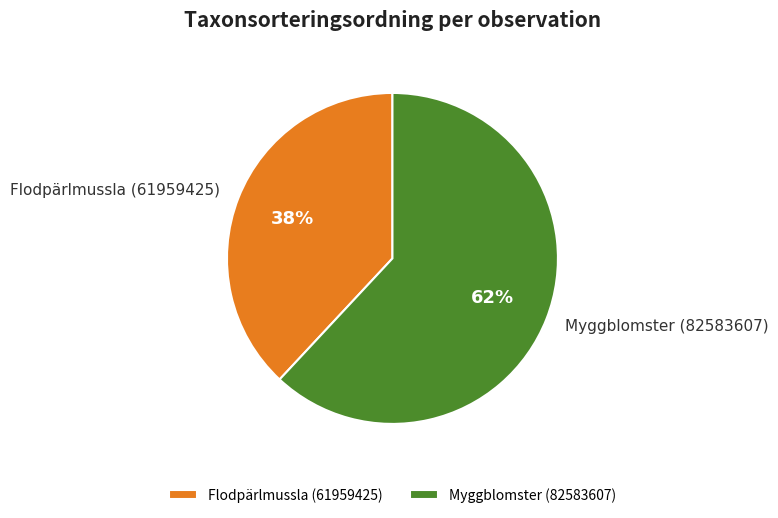

To the nearest percent, what is the difference between the Flodpärlmussla (61959425) and Myggblomster (82583607) slice percentages?

24%